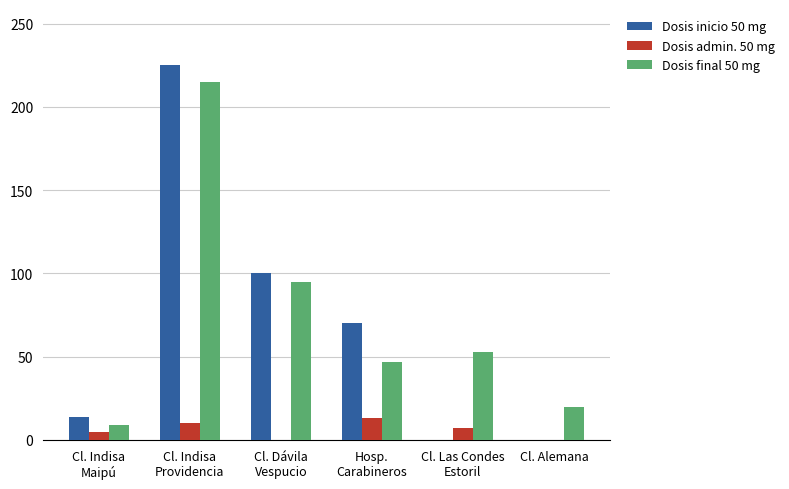

Which category has the highest value across all series?

Cl. Indisa
Providencia